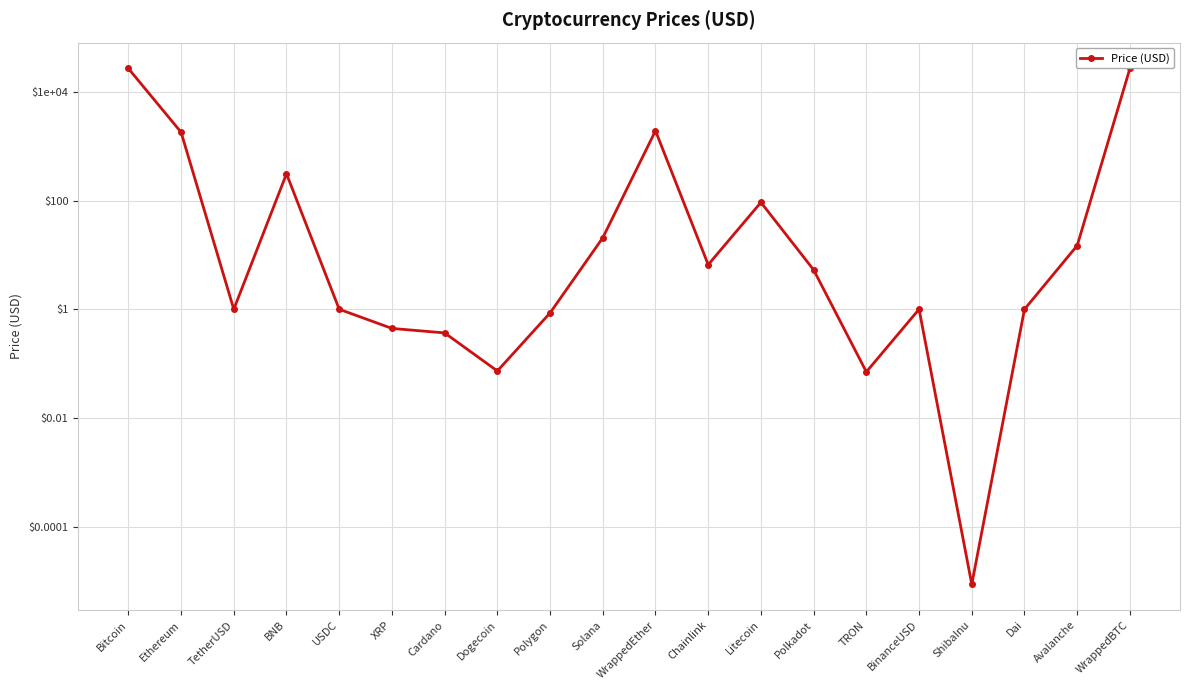

List the labels in order of value, smallest first.

ShibaInu, TRON, Dogecoin, Cardano, XRP, Polygon, TetherUSD, USDC, Dai, BinanceUSD, Polkadot, Chainlink, Avalanche, Solana, Litecoin, BNB, Ethereum, WrappedEther, Bitcoin, WrappedBTC